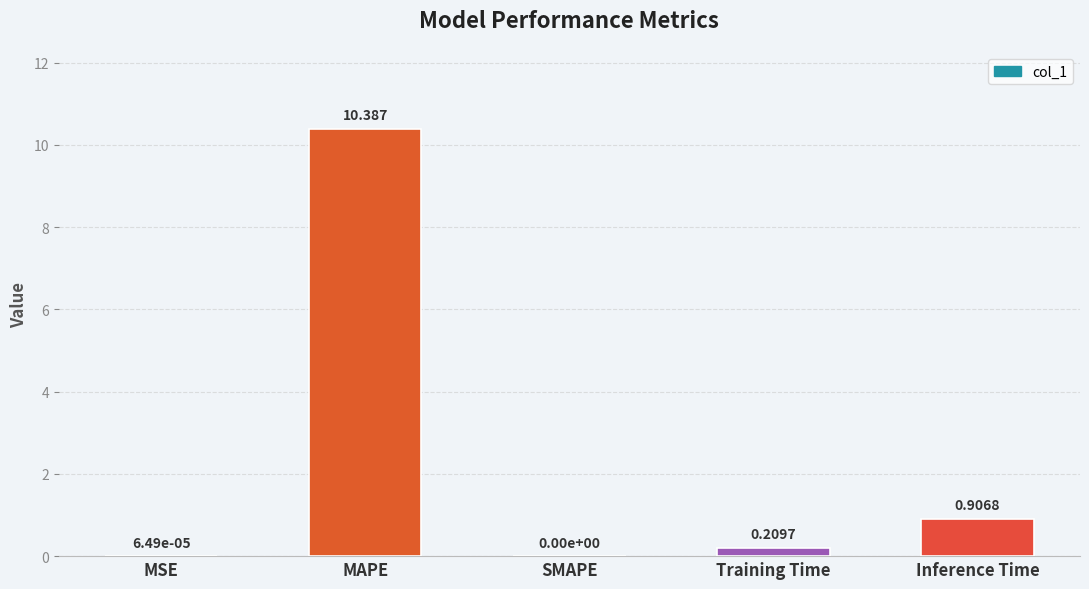

Which has a higher value, Inference Time or SMAPE?

Inference Time